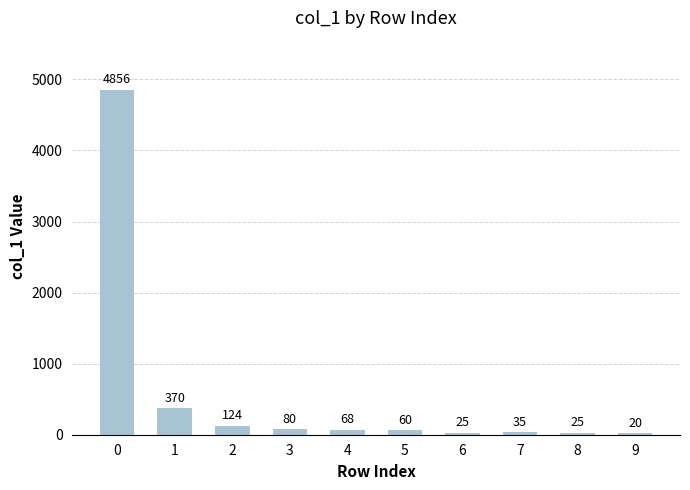

The value at 9 is 20. True or false?

True